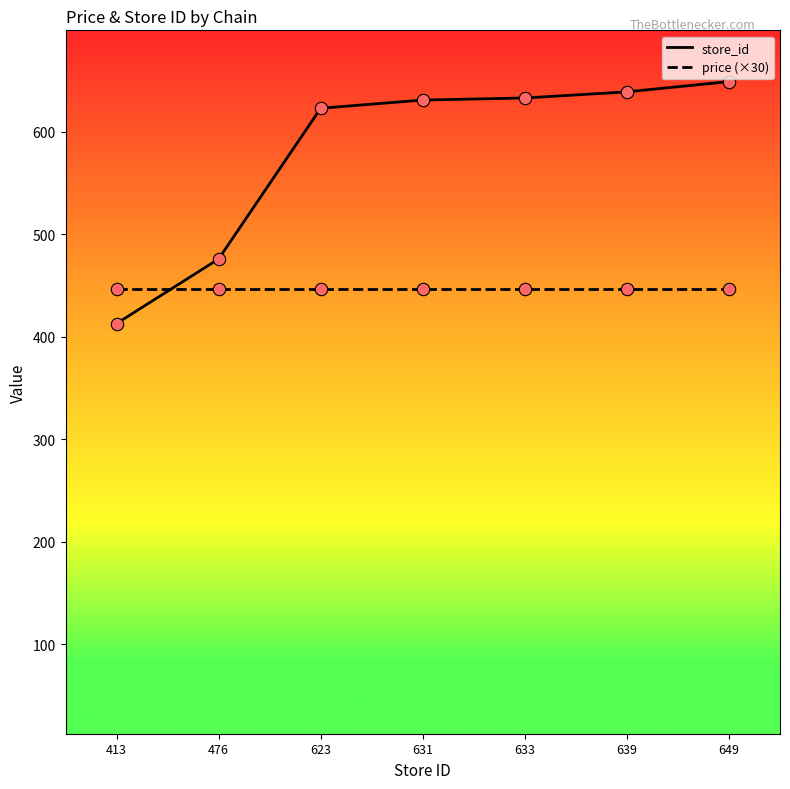

What are all the series names shown in the legend?

store_id, price (×30)